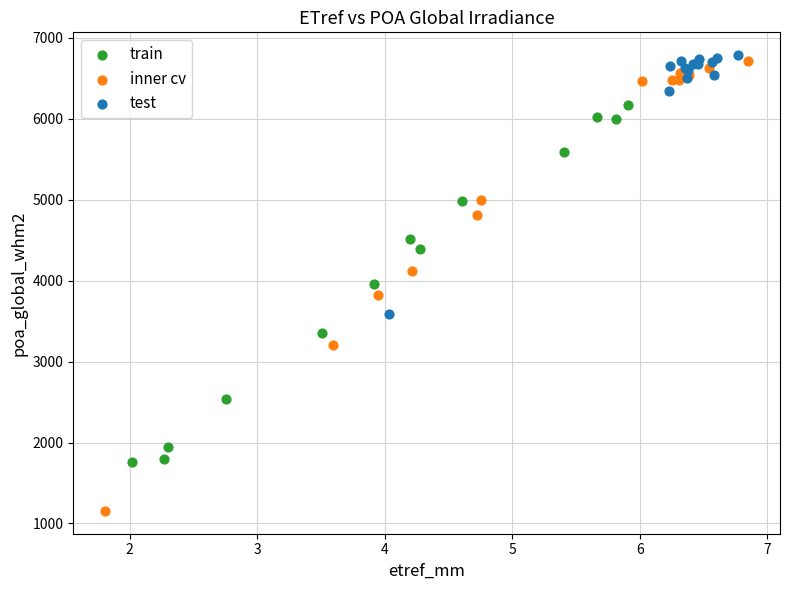

Which series reaches the minimum Y coordinate?

inner cv